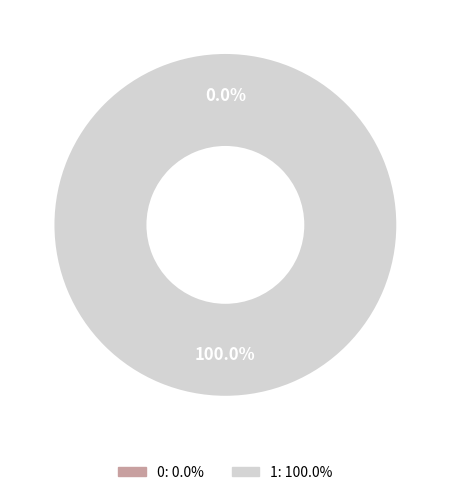

Which category accounts for the majority?

1